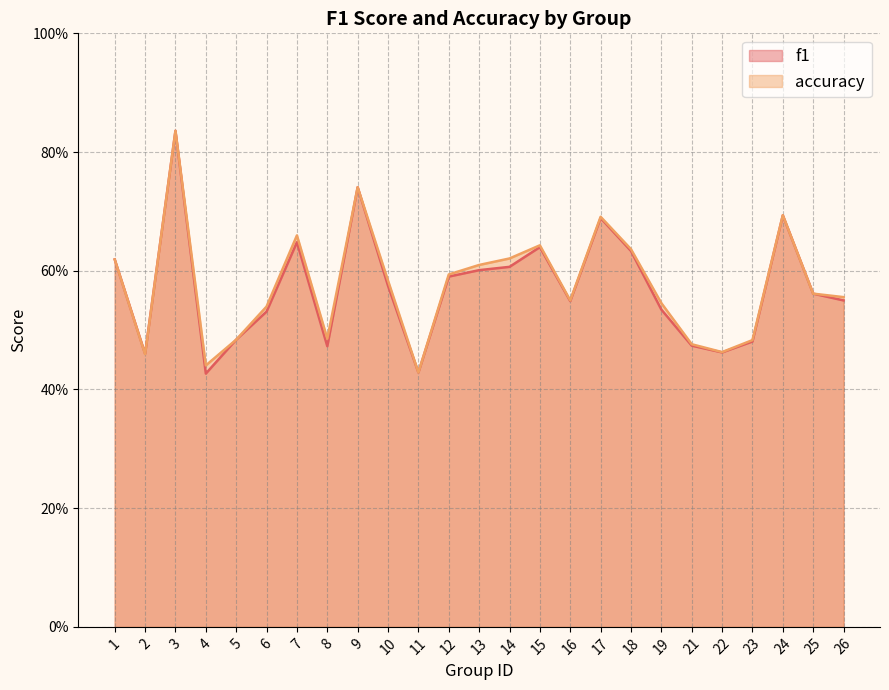

Where is the first local minimum for f1?

2